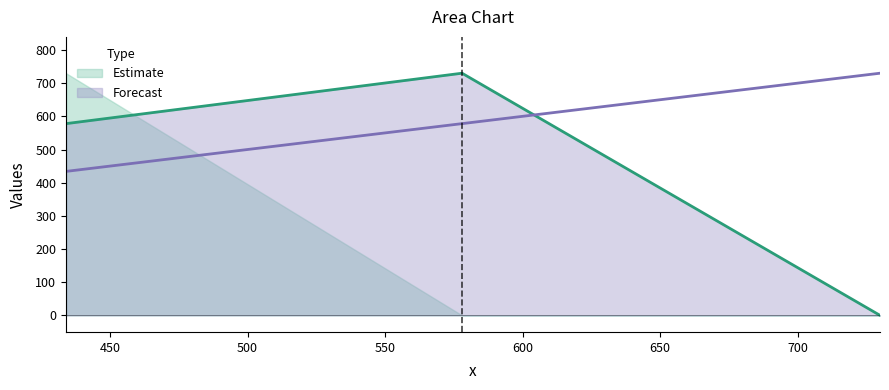

At how many categories does at least one series exceed 588?

3